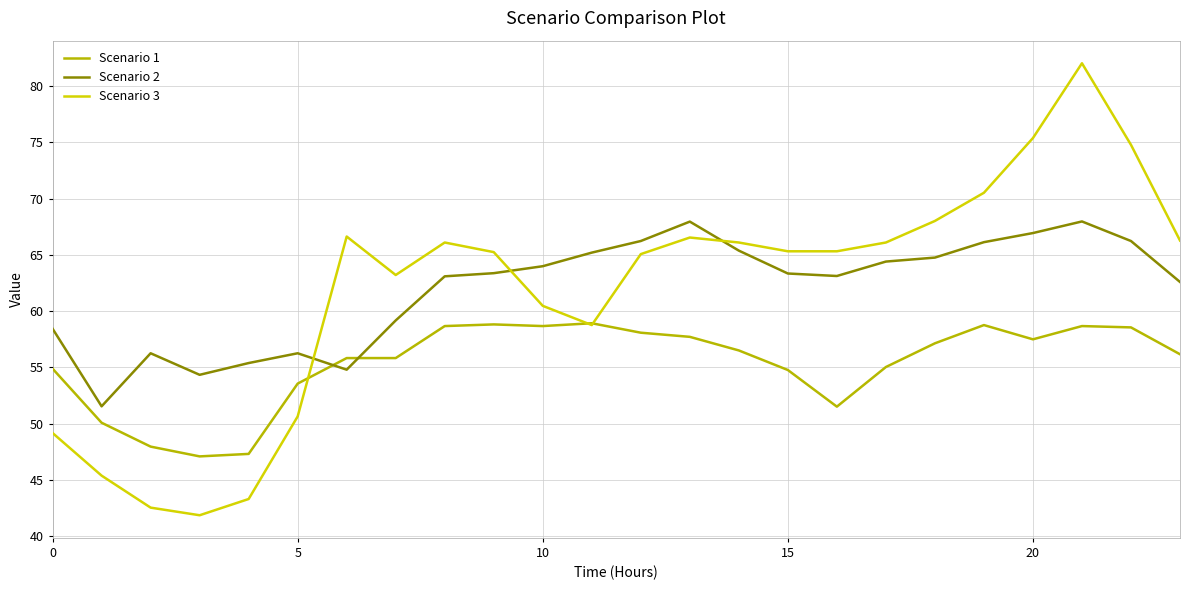

Which series has the largest range (max minus min)?

Scenario 3